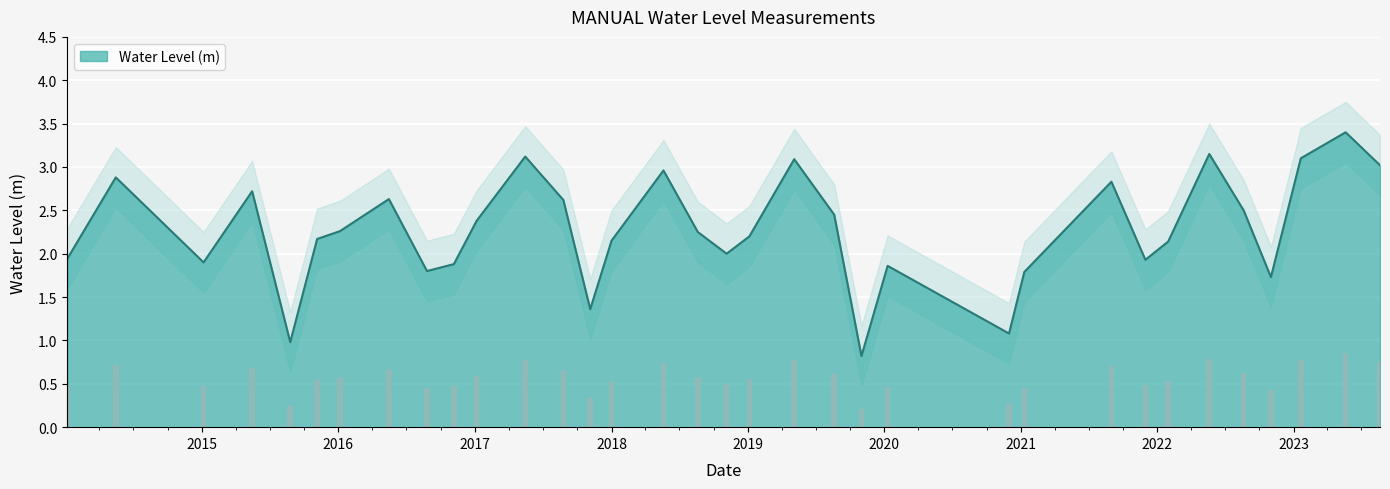

Reading right to left, list all the values displayed in this chart.

3.0	3.4	3.1	1.7	2.5	3.2	2.1	1.9	2.8	1.8	1.1	1.9	0.8	2.5	3.1	2.2	2.0	2.2	3.0	2.2	1.4	2.6	3.1	2.4	1.9	1.8	2.6	2.3	2.2	1.0	2.7	1.9	2.9	1.9